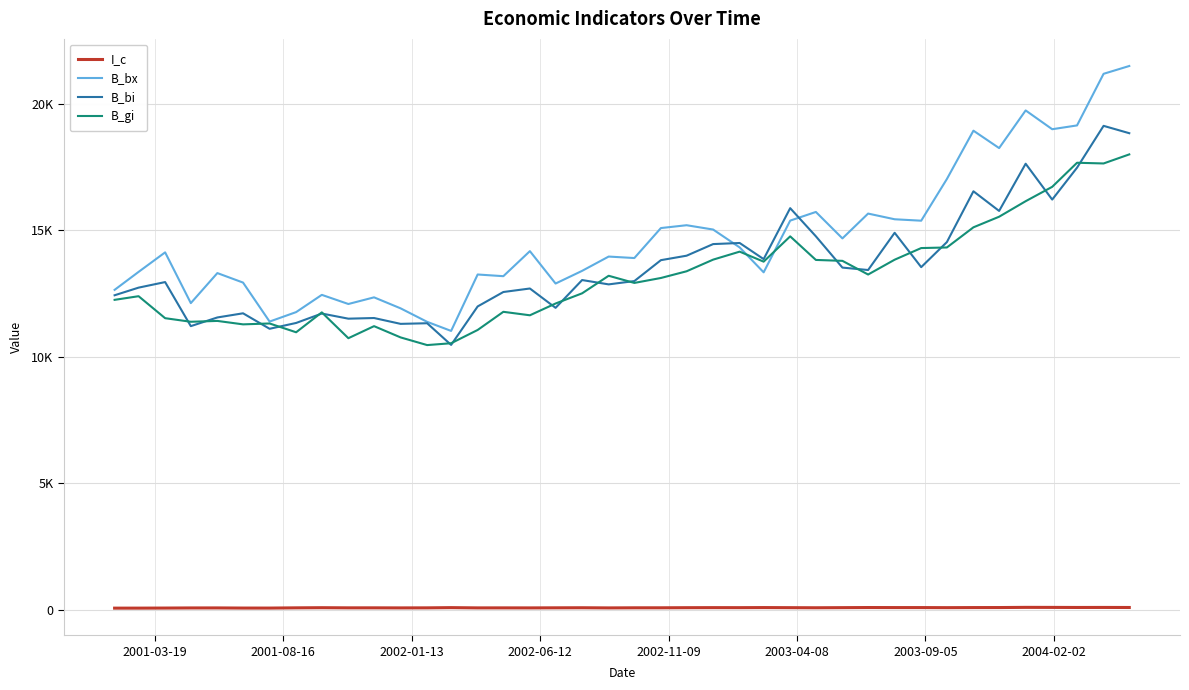

What is the greatest value displayed?

21483.4